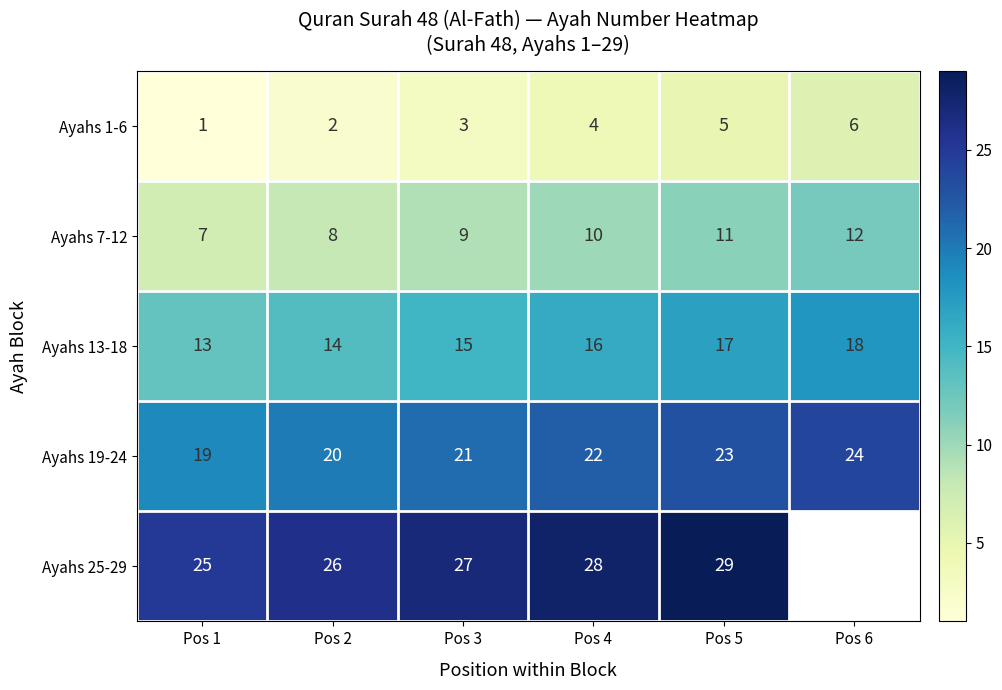

What is the sum of all Ayahs 19-24 values?

129